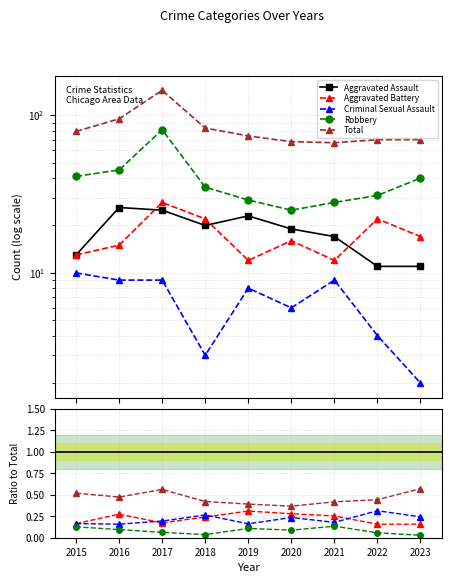

What are all the series names shown in the legend?

Aggravated Assault, Aggravated Battery, Criminal Sexual Assault, Robbery, Total